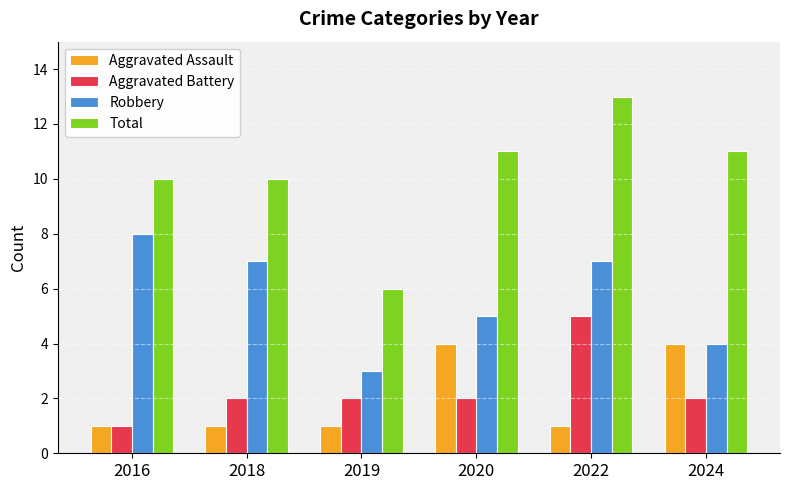

Read the Aggravated Assault value at 2020.

4